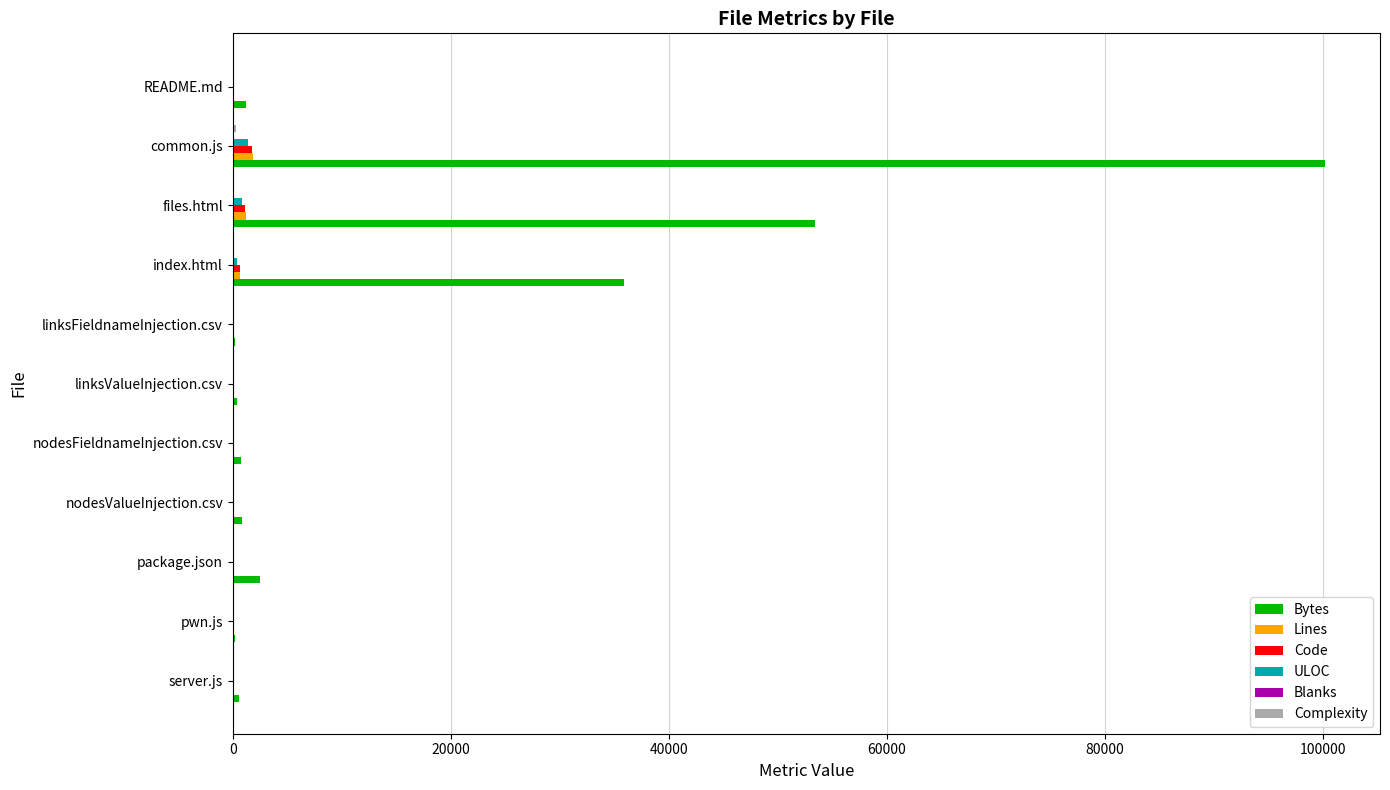

Which series has the largest total across all categories?

Bytes